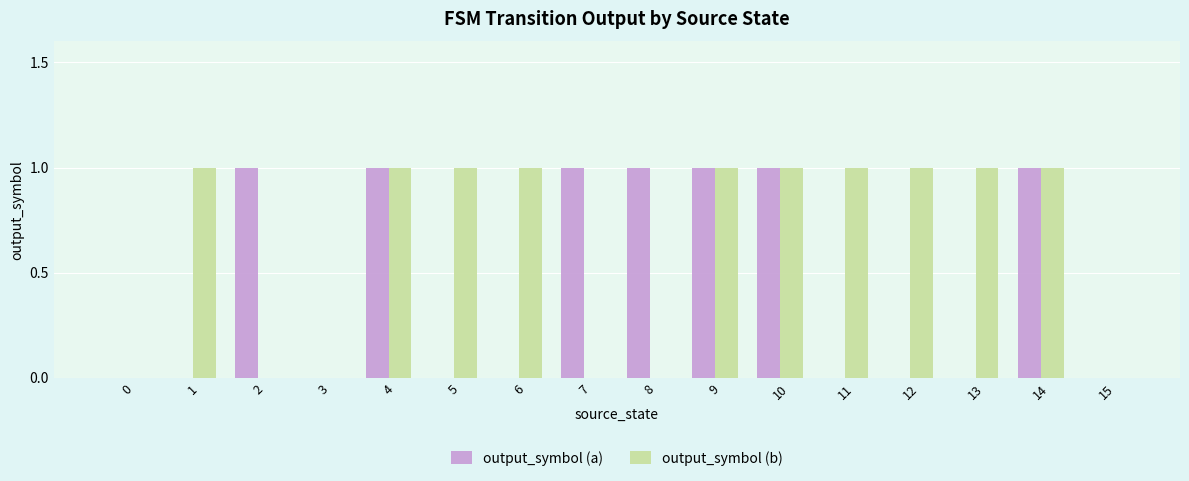

How many distinct data groups are displayed?

2